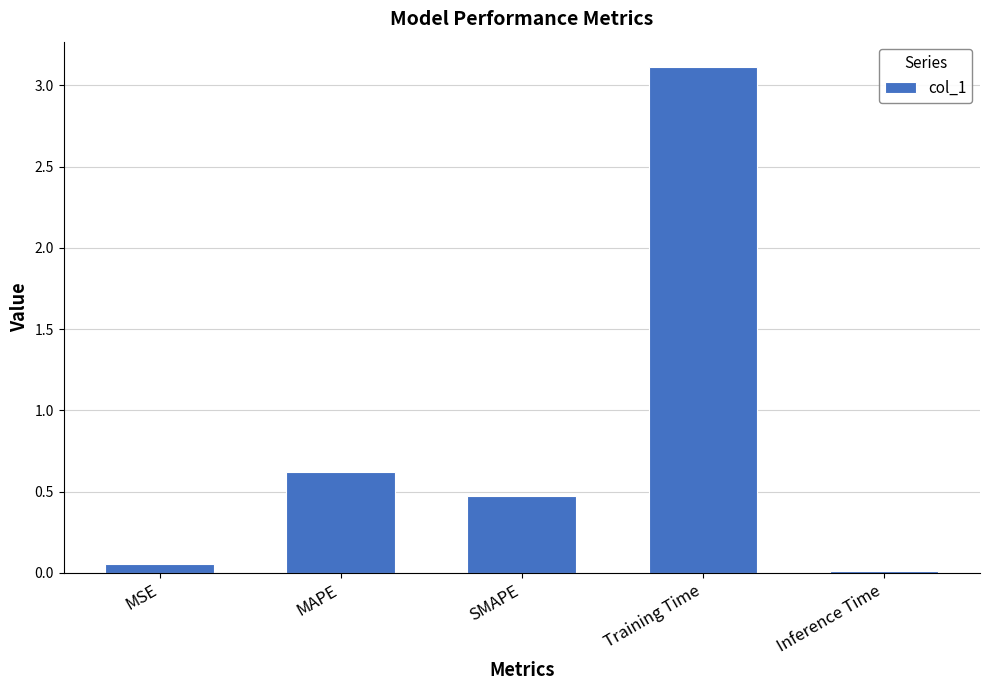

Is it true that the value at MAPE is 0.2?

False